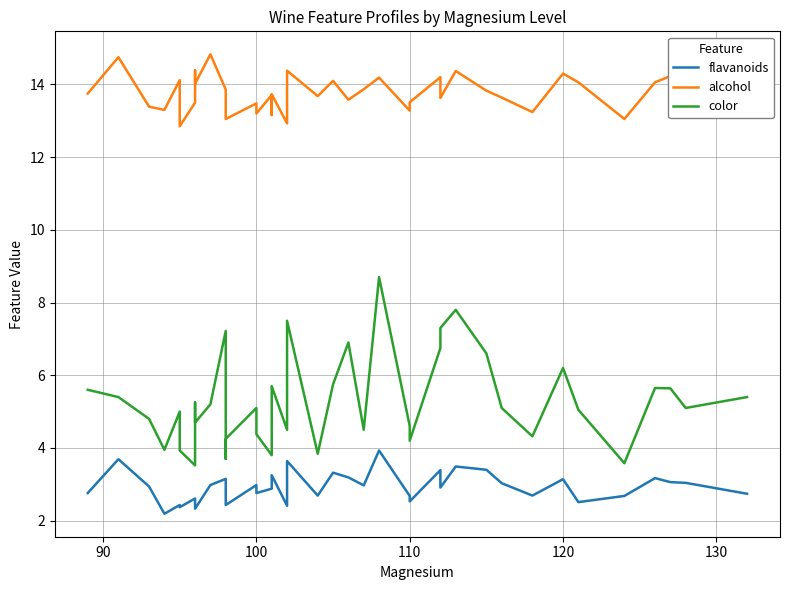

In color, how many points are higher than both neighbors (excluding endpoints)?

11